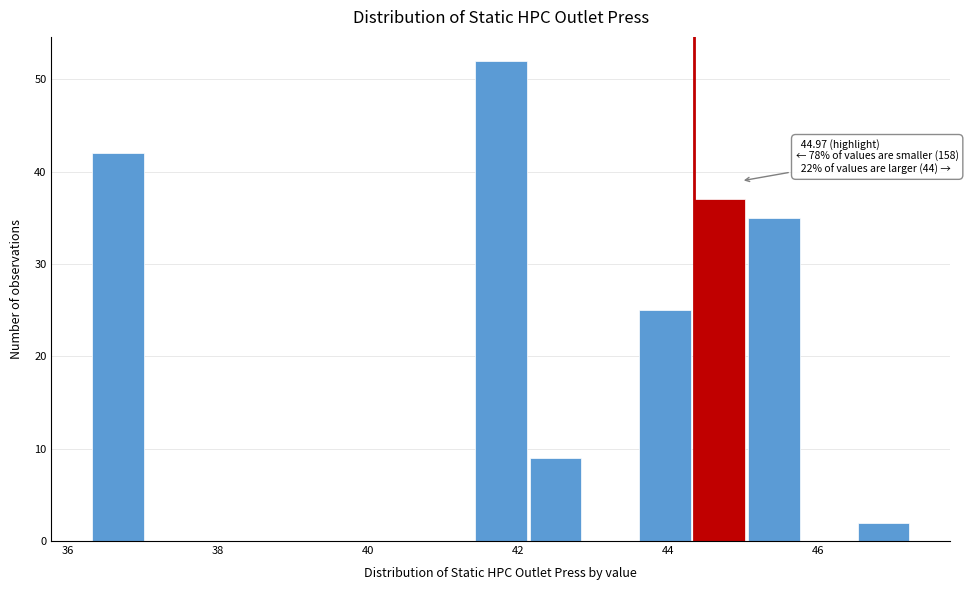

Around what value on the x-axis is the tallest bar? Give the approximate position of its centre, as read against the axis.

41.8